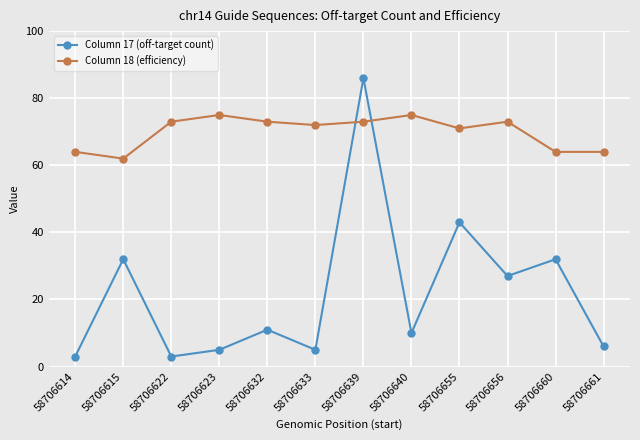

In Column 18 (efficiency), how many points are higher than both neighbors (excluding endpoints)?

3